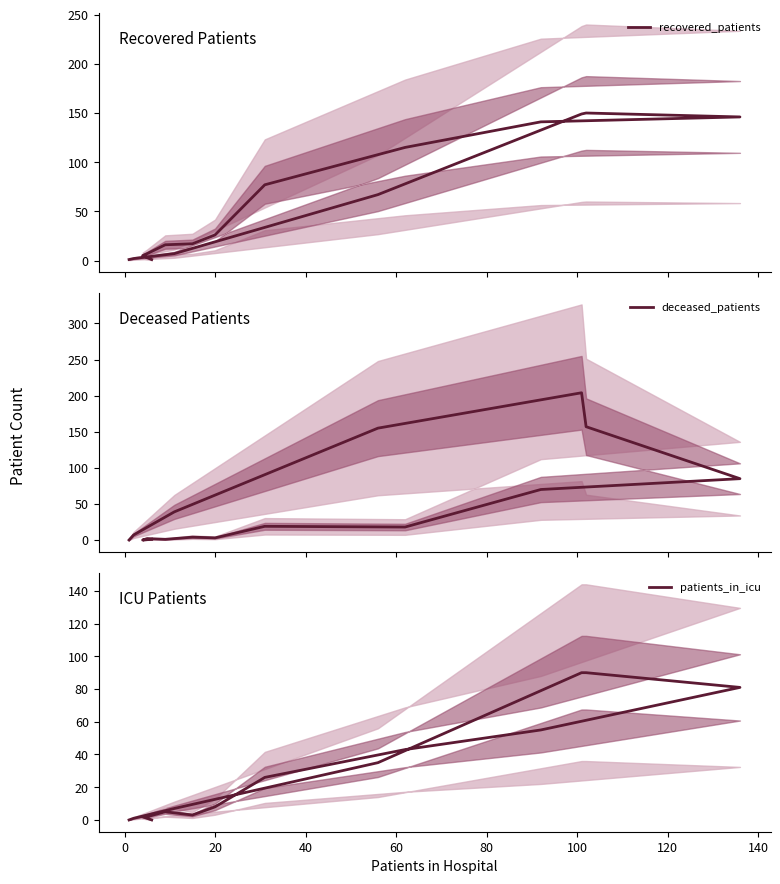

What is the average value of the patients_in_icu series?

28